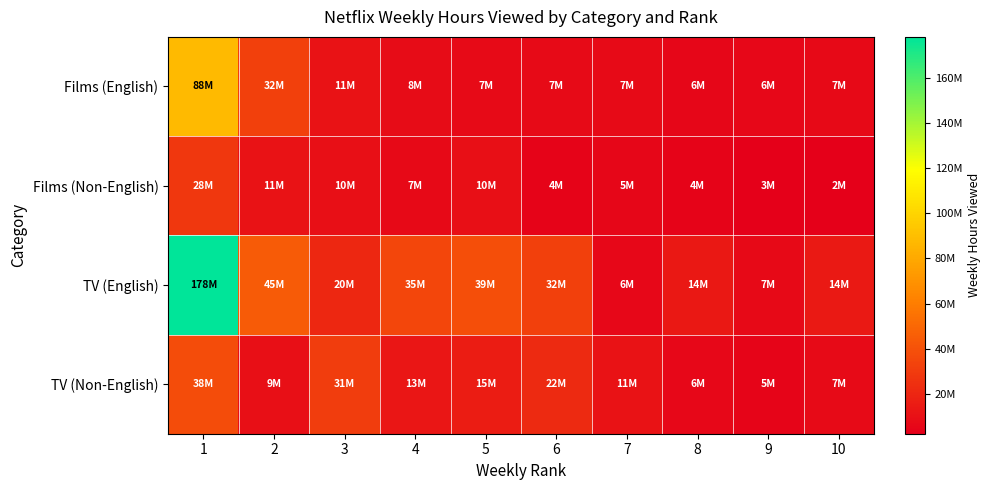

At 5, list the series in order from smallest to largest.

Films (English), Films (Non-English), TV (Non-English), TV (English)